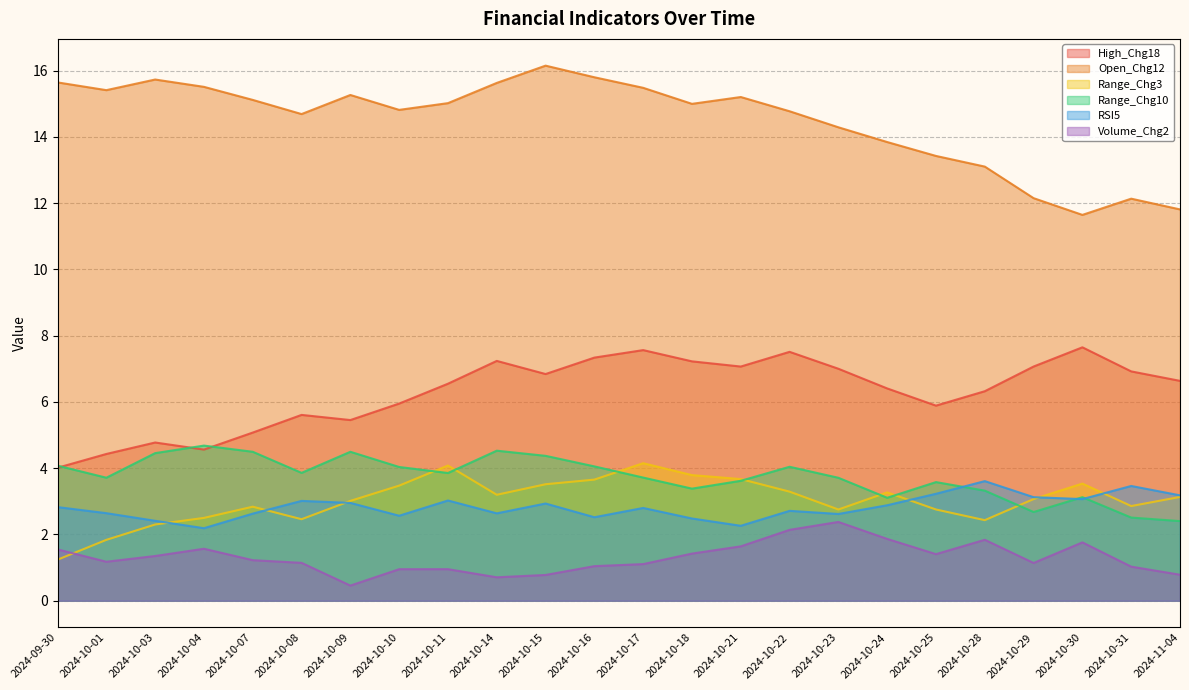

Does the chart display data point markers on the line(s)?

No